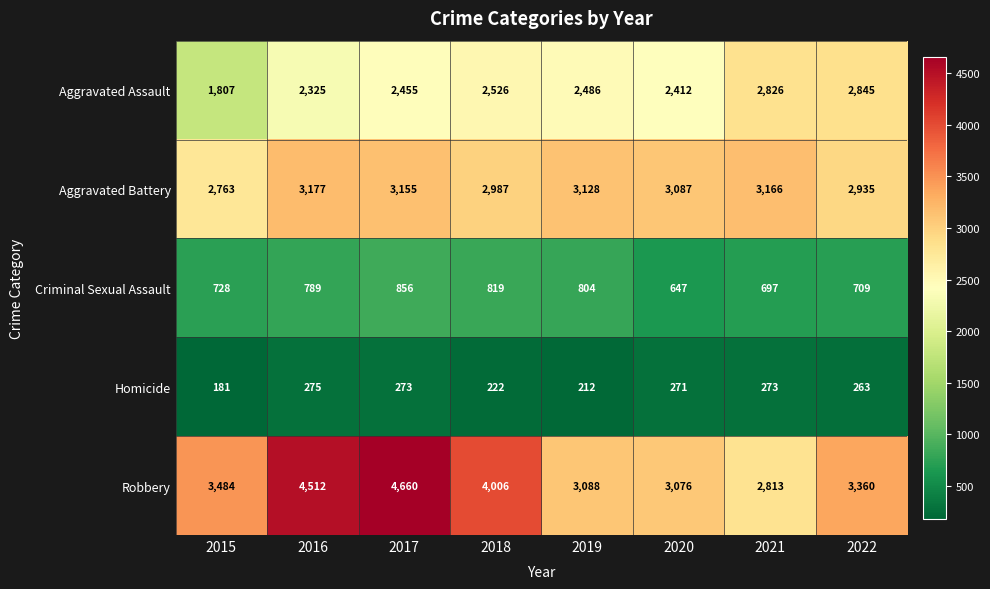

At which label is Robbery closest to 3736?

2015